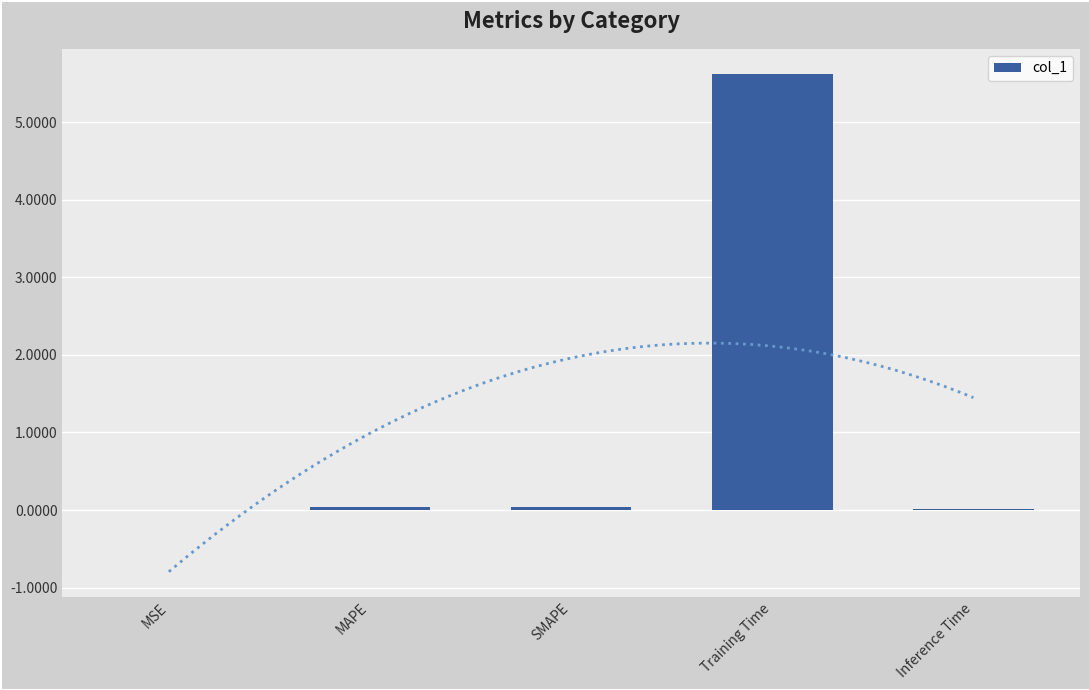

What is the label of the 2nd bar from the right?

Training Time